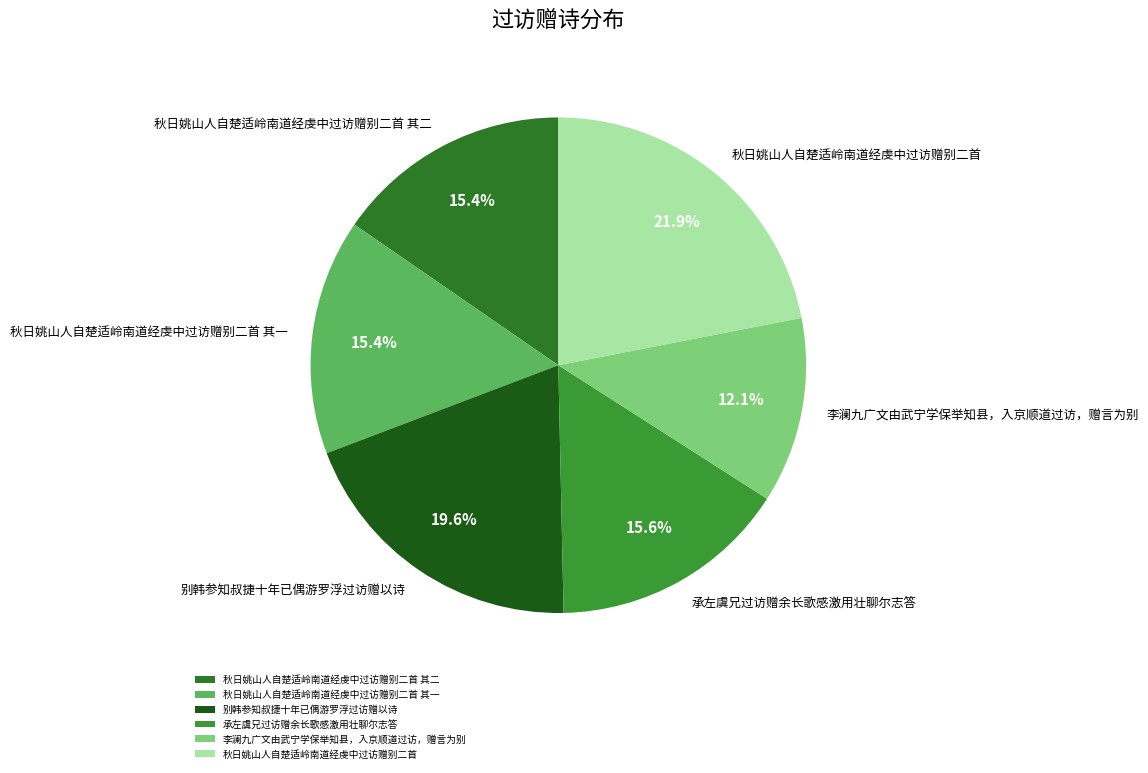

To the nearest percent, what portion does 秋日姚山人自楚适岭南道经虔中过访赠别二首 其一 represent?

15%